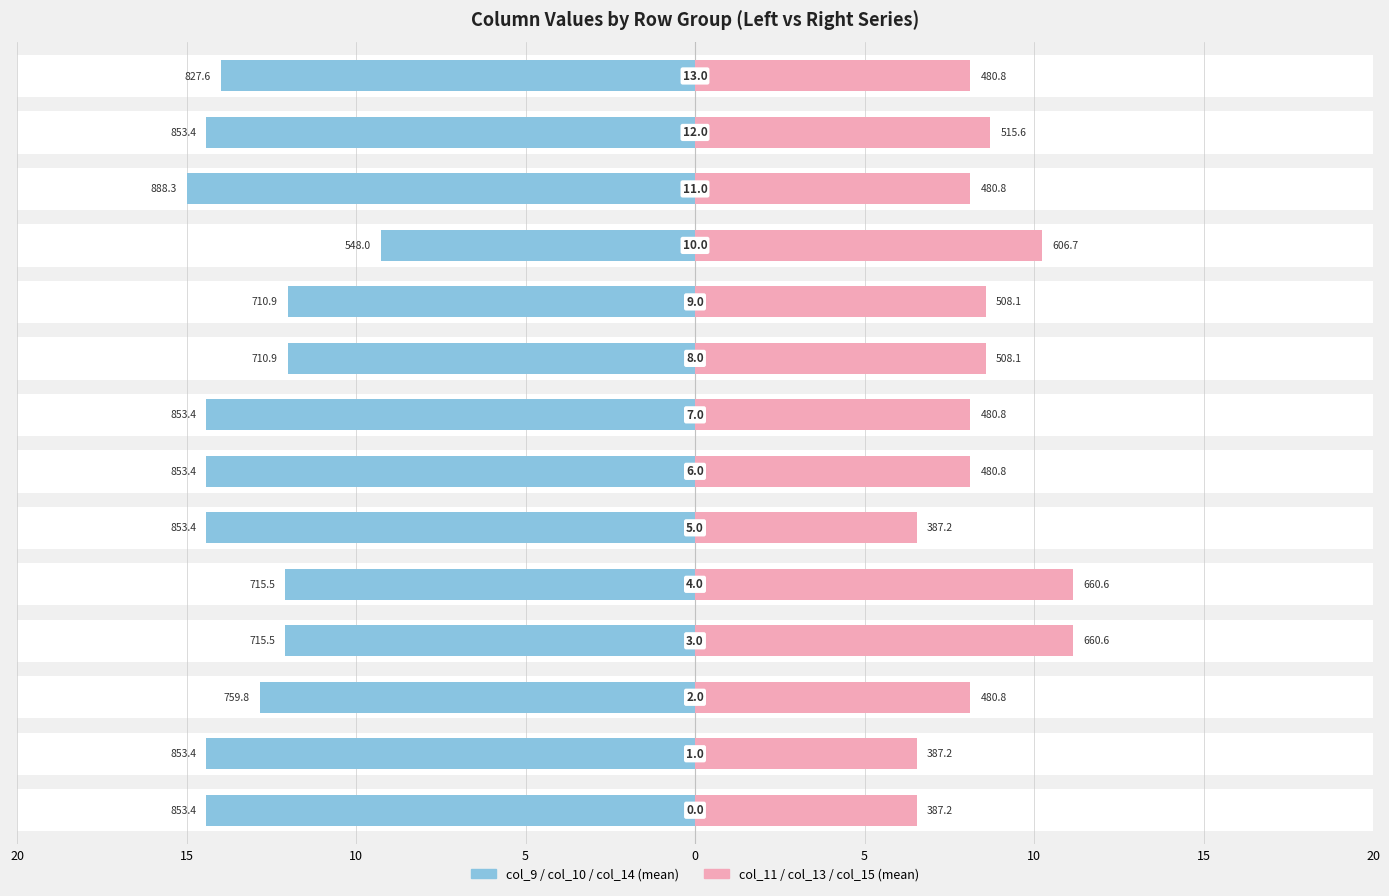

At how many categories does at least one series exceed 14?

7